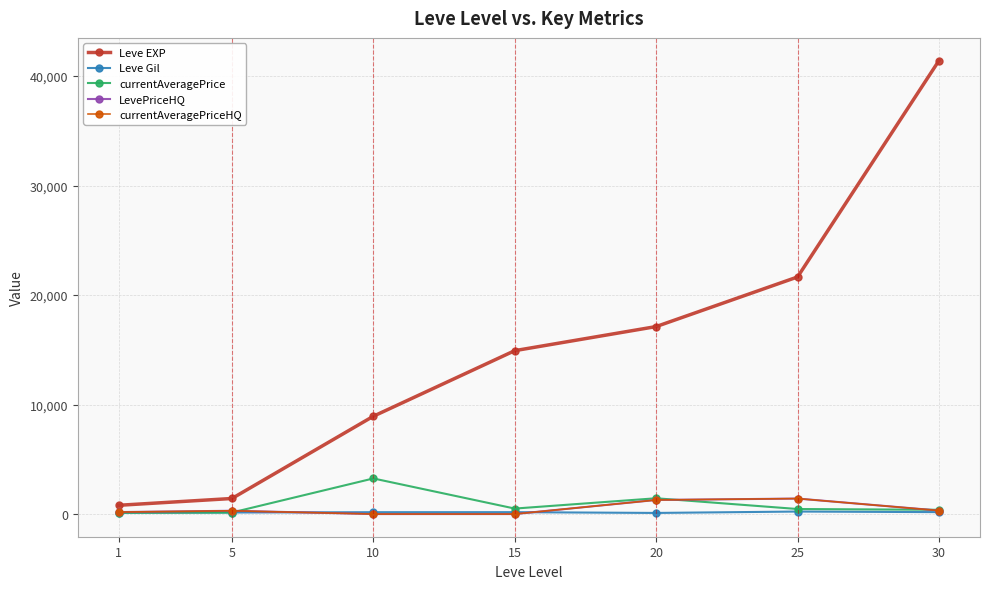

Reading right to left, what are all the values shown in this chart?

Leve EXP: 30=41410.0	25=21650.0	20=17120.0	15=14920.0	10=8930.0	5=1420.0	1=800.0
Leve Gil: 30=175.0	25=229.0	20=101.0	15=172.0	10=169.0	5=140.0	1=113.0
currentAveragePrice: 30=388.9	25=459.3	20=1441.4	15=500.0	10=3250.9	5=138.8	1=123.8
LevePriceHQ: 30=319.3	25=1414.0	20=1285.7	15=0.0	10=0.0	5=300.0	1=180.0
currentAveragePriceHQ: 30=319.3	25=1414.0	20=1285.7	15=0.0	10=0.0	5=300.0	1=180.0